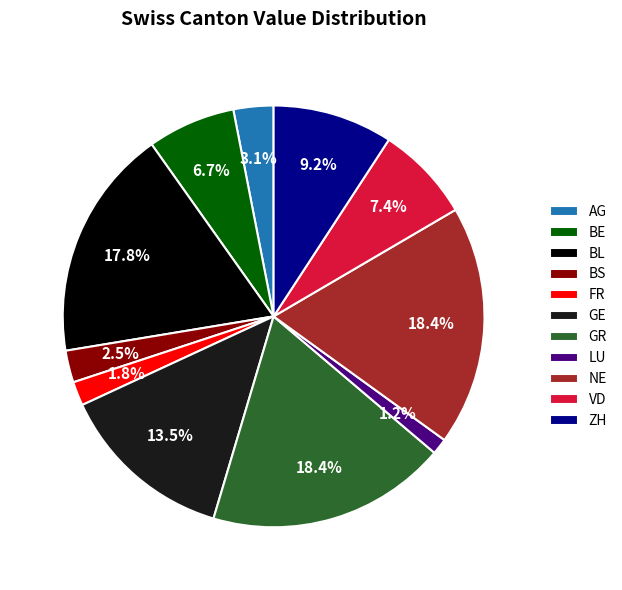

How many slices are in this pie chart?

11